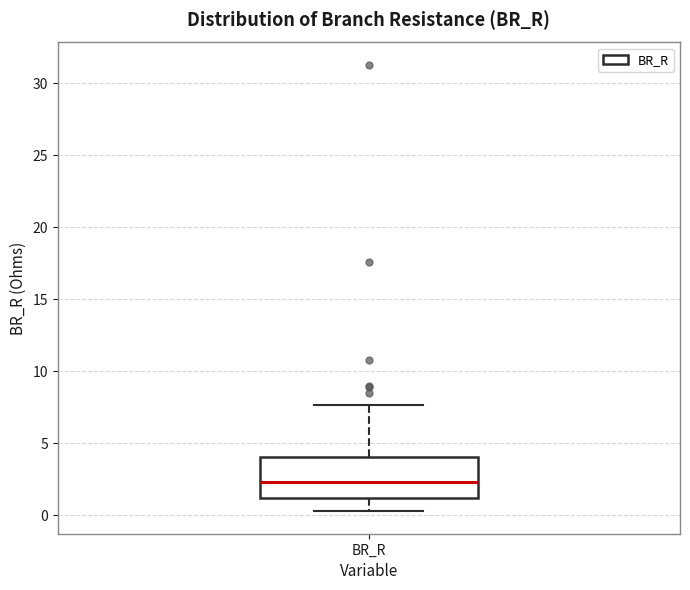

Transcribe this box plot: give where the median line is, the range the box spans, and where the two whiskers end, as read against the y-axis. The values are not printed on the chart, so give them approximately, as read against the axis.

median 2.5, box 1.0 to 4.0, whiskers 0.5 to 7.5